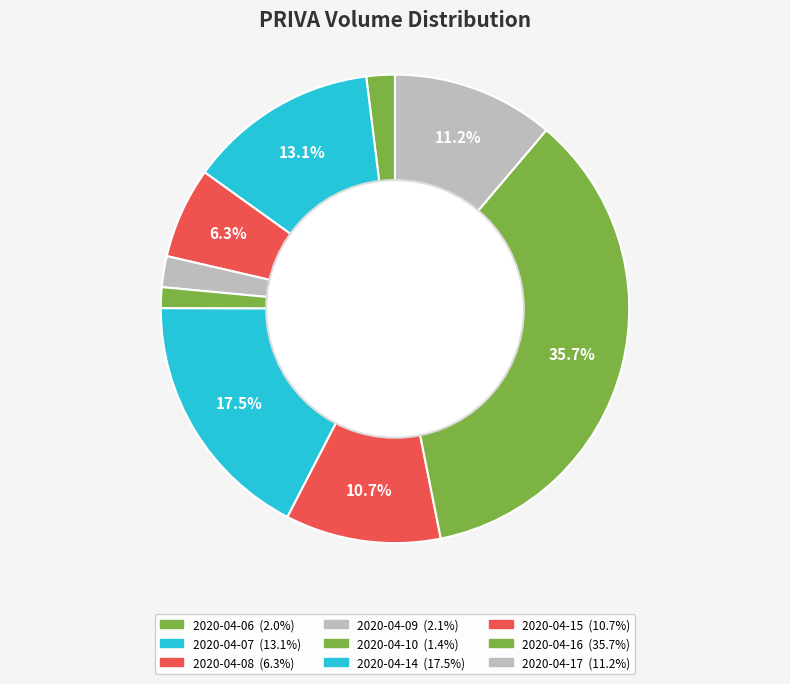

Count the number of slices in the pie.

9